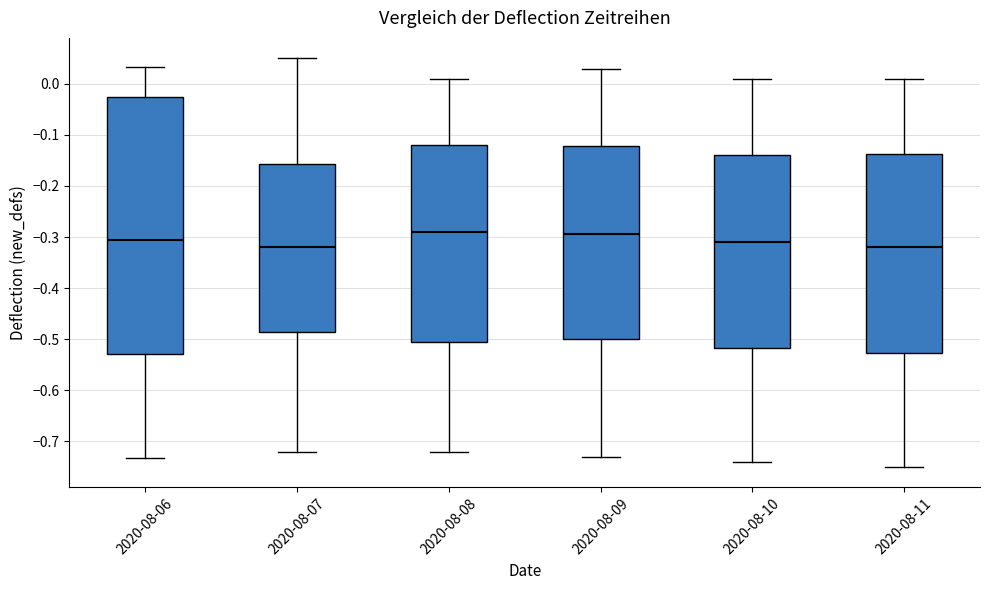

Comparing the boxes themselves (not the whiskers), which one is the tallest?

2020-08-06